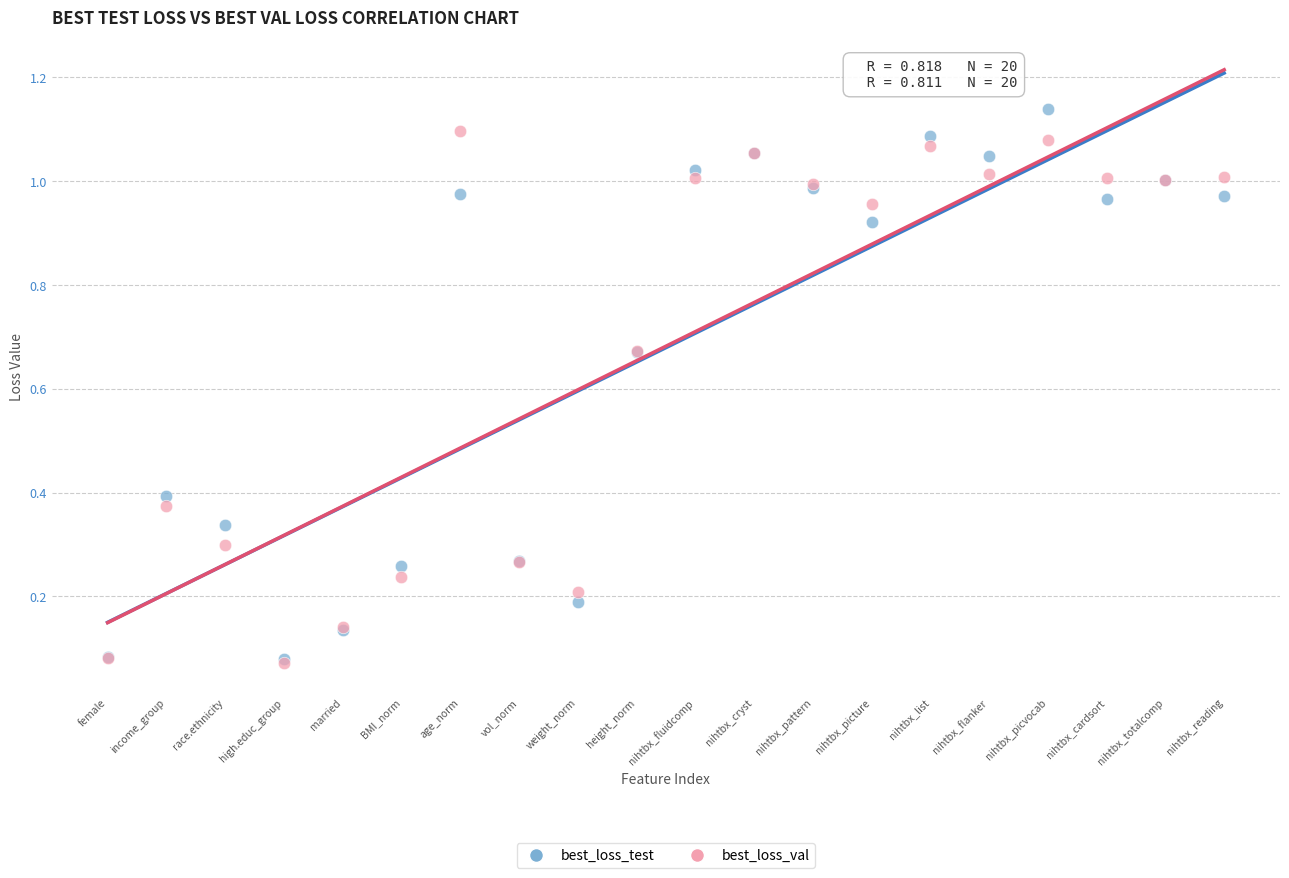

What are all the series names shown in the legend?

best_loss_test, best_loss_val